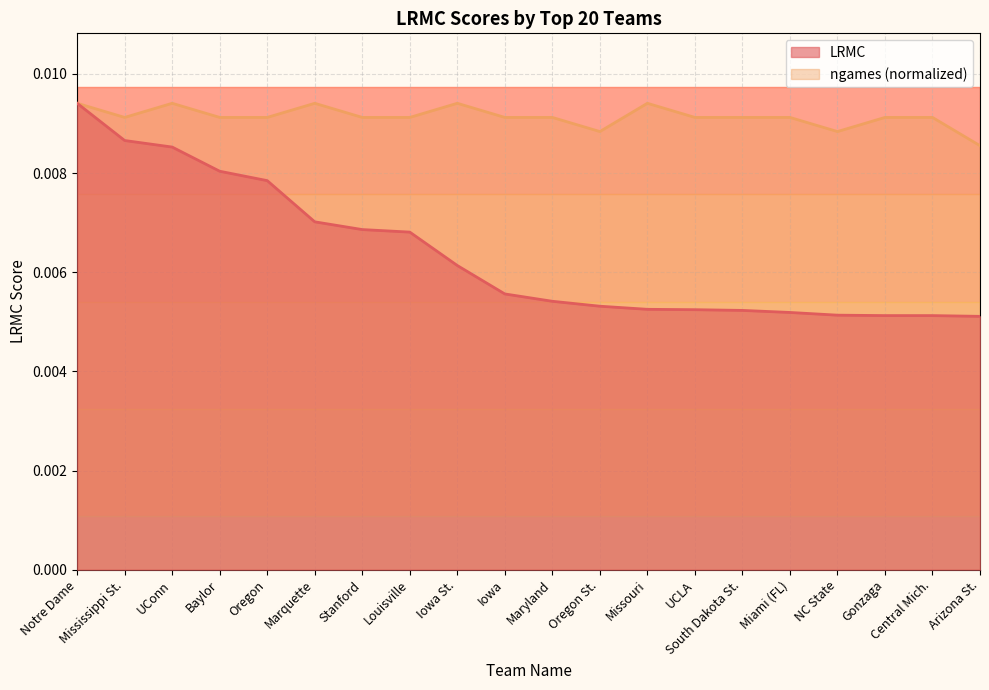

The LRMC series shows 0.0 at Iowa St.. True or false?

True